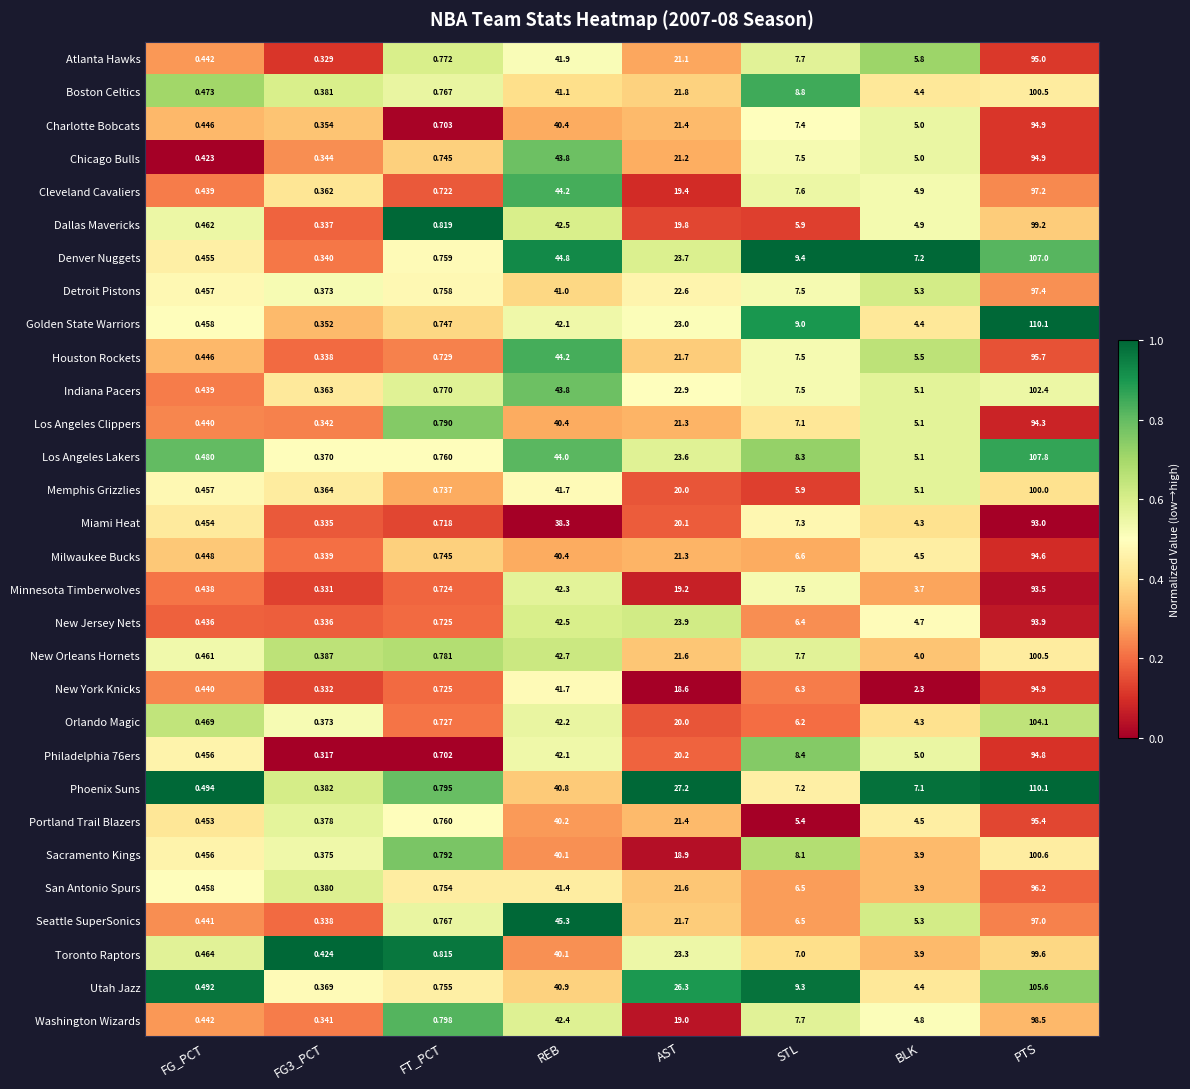

At which category is the sum across all series the highest?

PTS